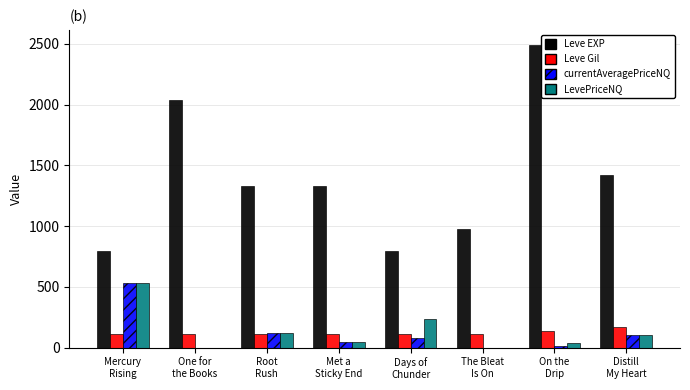

What is the highest value of the Leve Gil series?

169.0